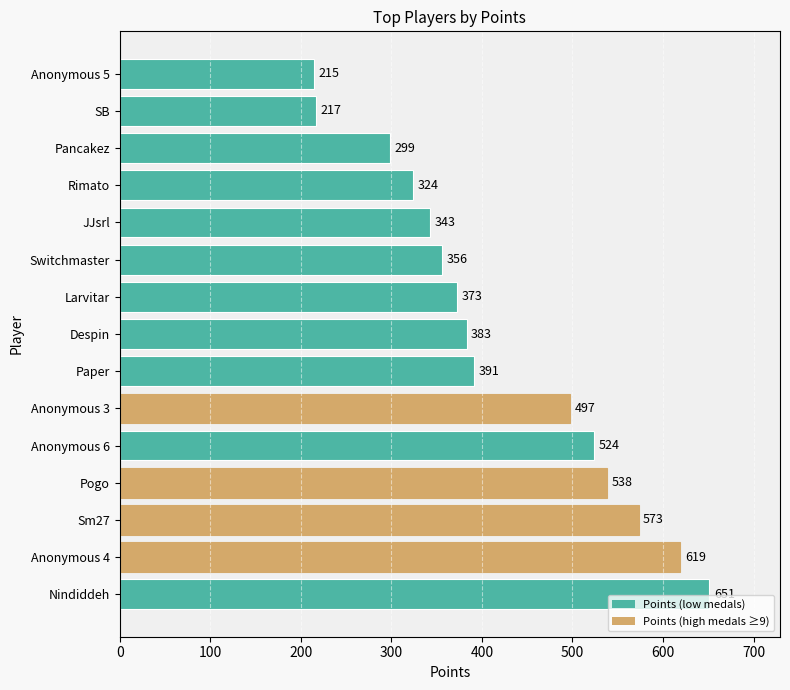

Approximately how many times larger is the value at Paper compared to Anonymous 6?

0.7